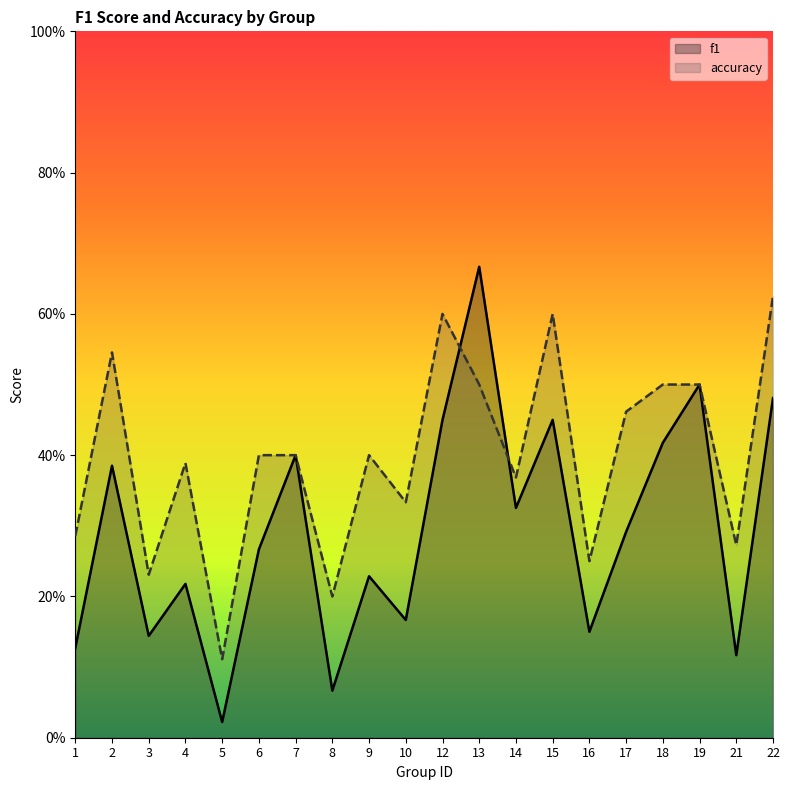

Is the value of f1 at 16 greater than the value of accuracy at 5?

Yes